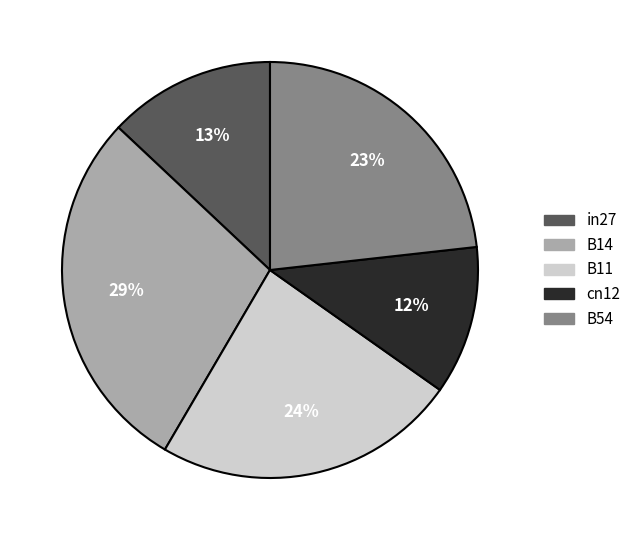

How many slices are in this pie chart?

5